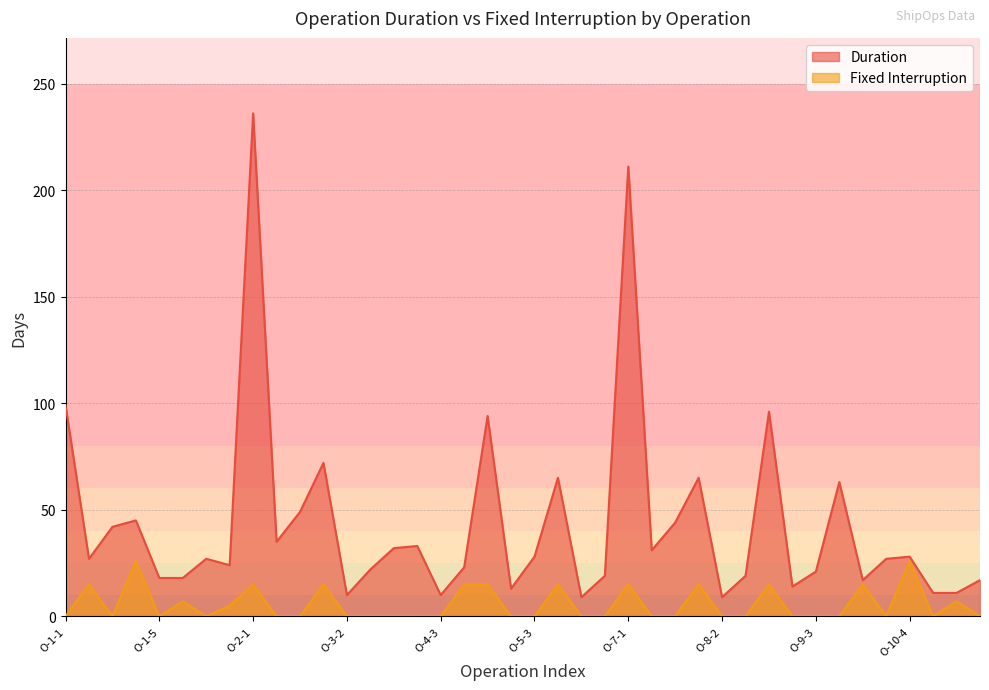

The value of Interruption_Fixed at O-1-1 is 15. True or false?

False